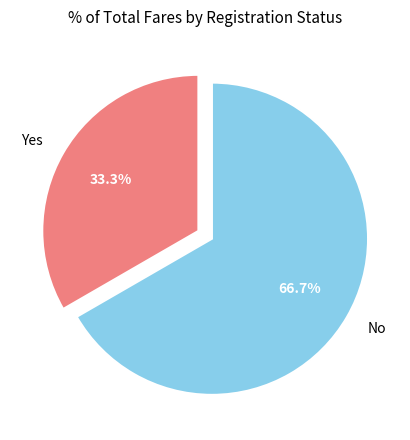

To the nearest percent, what is the combined percentage of Yes and No?

100%